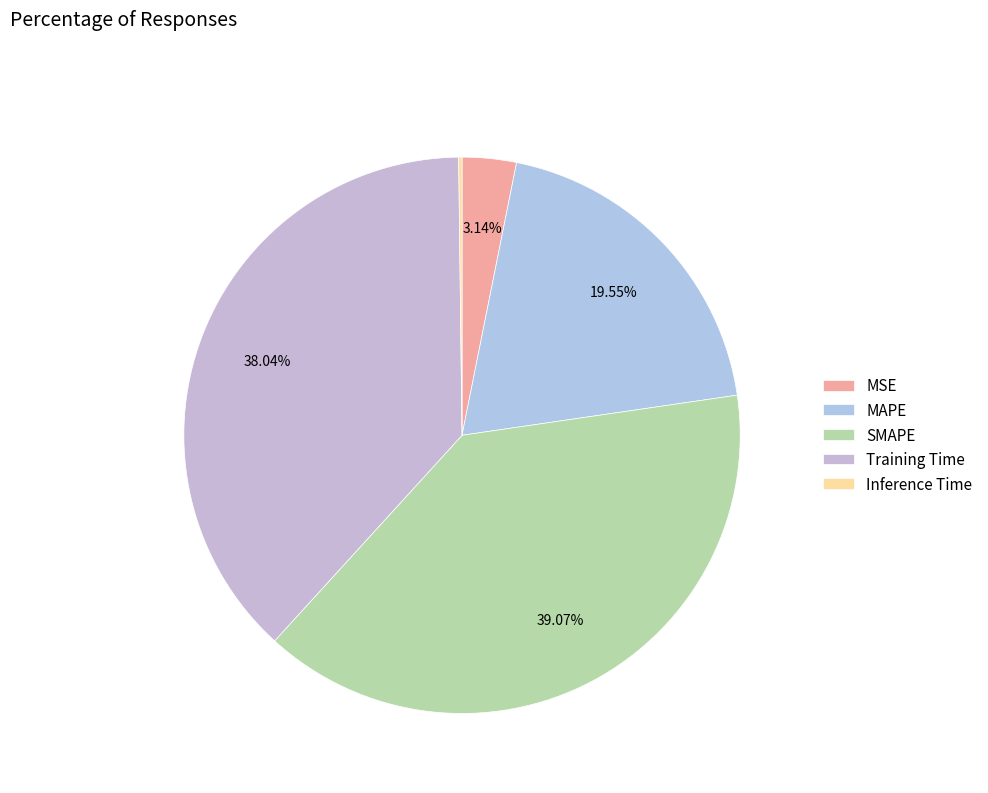

Count the number of slices in the pie.

5